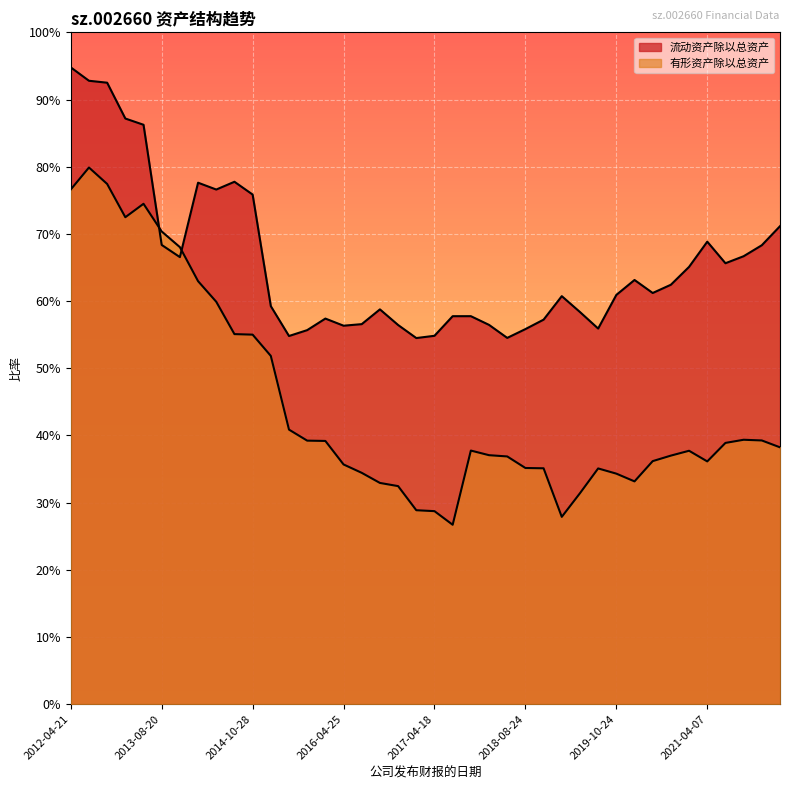

Reading left to right, extract all data points from this chart.

流动资产除以总资产: 0.9	0.9	0.9	0.9	0.9	0.7	0.7	0.8	0.8	0.8	0.8	0.6	0.5	0.6	0.6	0.6	0.6	0.6	0.6	0.5	0.5	0.6	0.6	0.6	0.5	0.6	0.6	0.6	0.6	0.6	0.6	0.6	0.6	0.6	0.7	0.7	0.7	0.7	0.7	0.7
有形资产除以总资产: 0.8	0.8	0.8	0.7	0.7	0.7	0.7	0.6	0.6	0.6	0.6	0.5	0.4	0.4	0.4	0.4	0.3	0.3	0.3	0.3	0.3	0.3	0.4	0.4	0.4	0.4	0.4	0.3	0.3	0.4	0.3	0.3	0.4	0.4	0.4	0.4	0.4	0.4	0.4	0.4